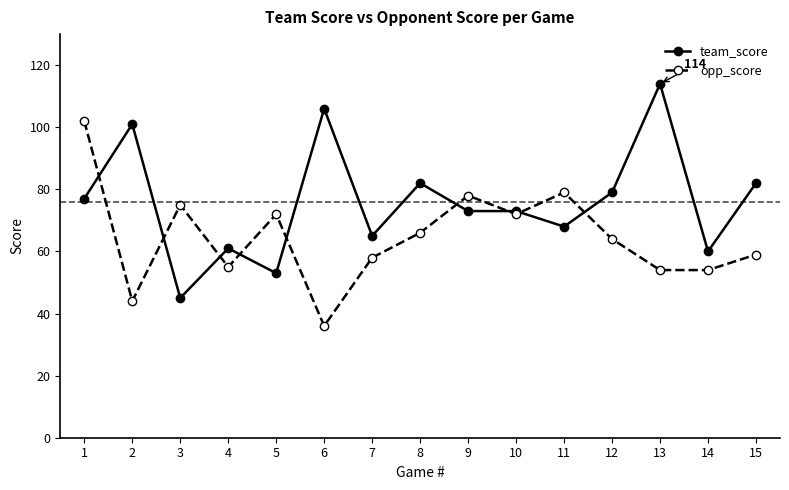

True or false: team_score has a value of 73 at 9.

True